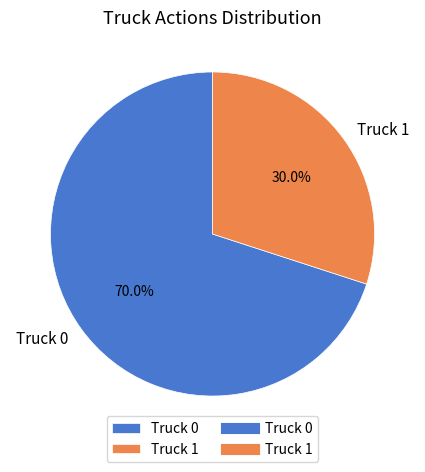

How much of the chart is everything except Truck 1?

70.0%